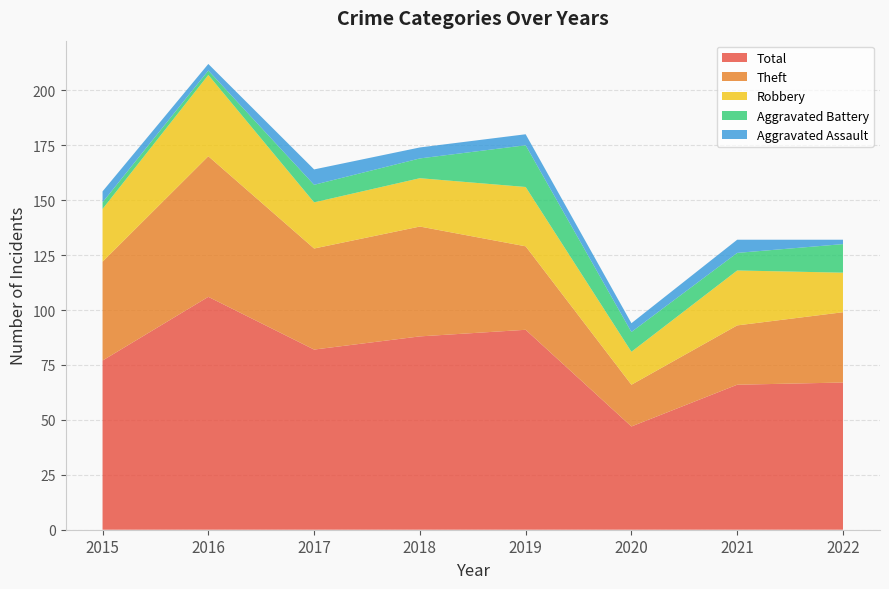

Reading left to right, list all the values displayed in this chart.

Theft: 2015=45	2016=64	2017=46	2018=50	2019=38	2020=19	2021=27	2022=32
Robbery: 2015=24	2016=37	2017=21	2018=22	2019=27	2020=15	2021=25	2022=18
Aggravated Battery: 2015=3	2016=2	2017=8	2018=9	2019=19	2020=9	2021=8	2022=13
Aggravated Assault: 2015=5	2016=3	2017=7	2018=5	2019=5	2020=4	2021=6	2022=2
Total: 2015=77	2016=106	2017=82	2018=88	2019=91	2020=47	2021=66	2022=67